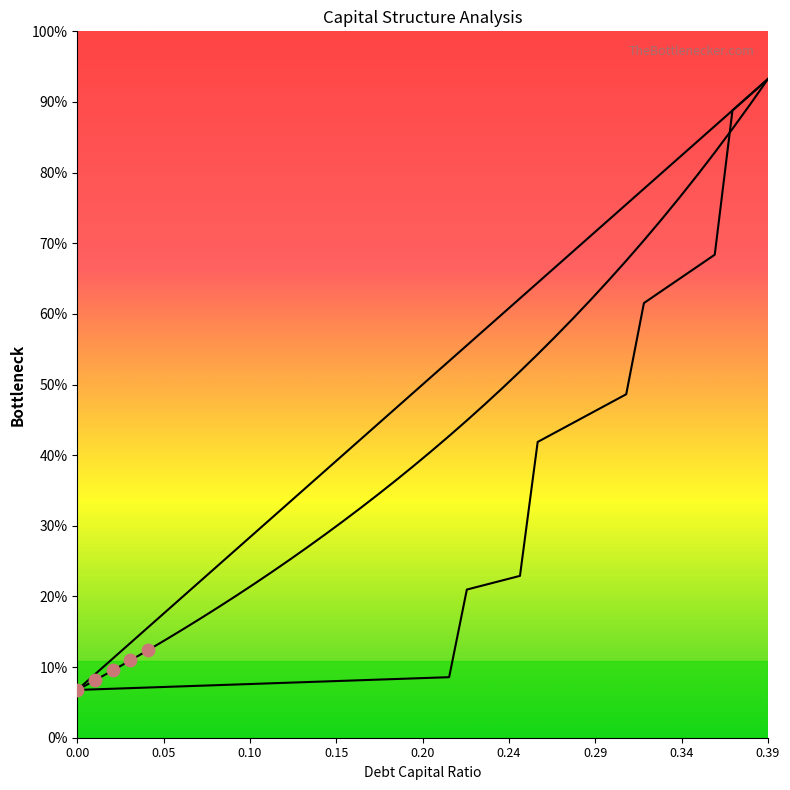

At which category is the sum across all series the highest?

0.39